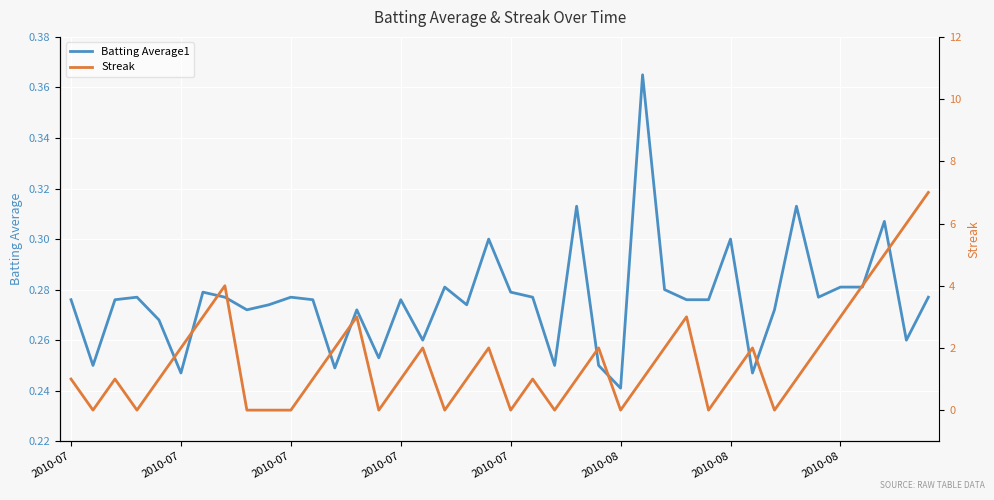

The Batting Average1 series shows 0.4 at 34. True or false?

False